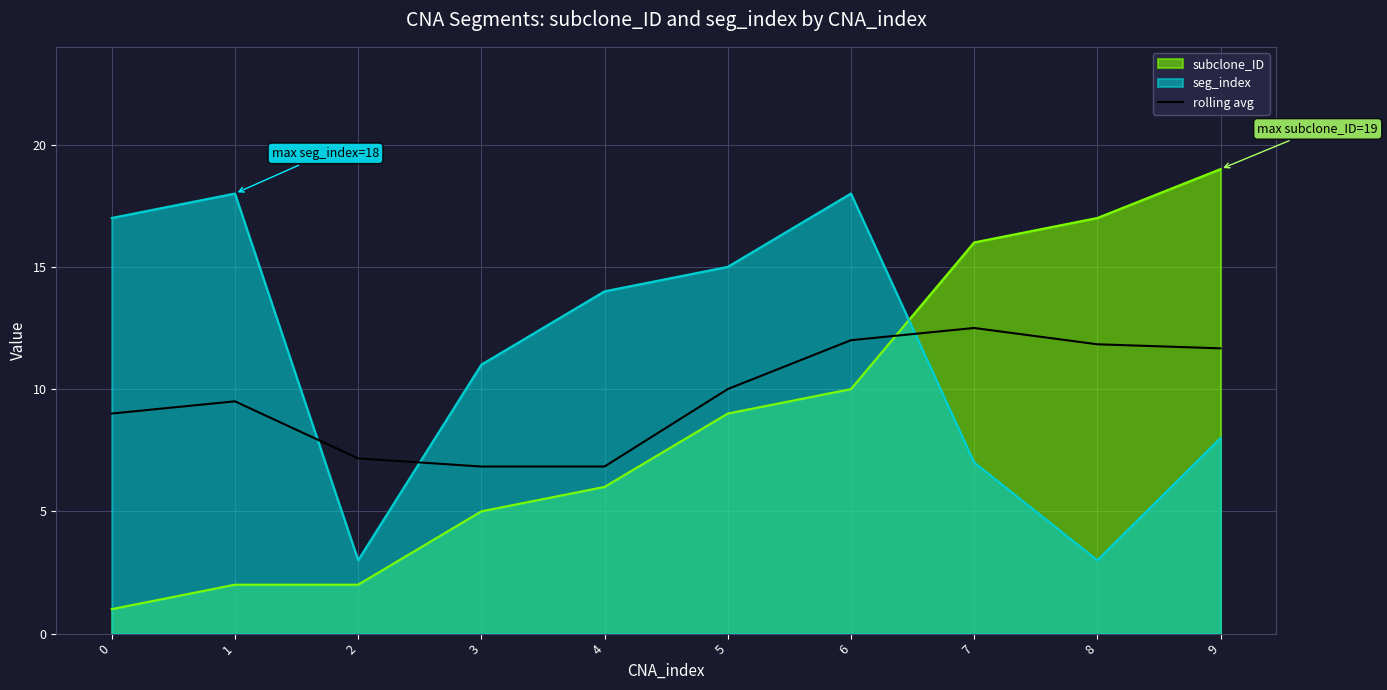

True or false: the data shows 10.0 at 5.

True